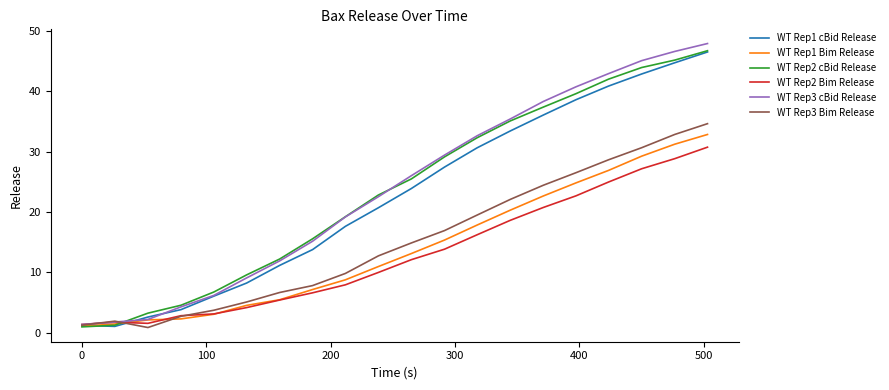

What is the sum of all WT Rep3 cBid Release values?

478.8